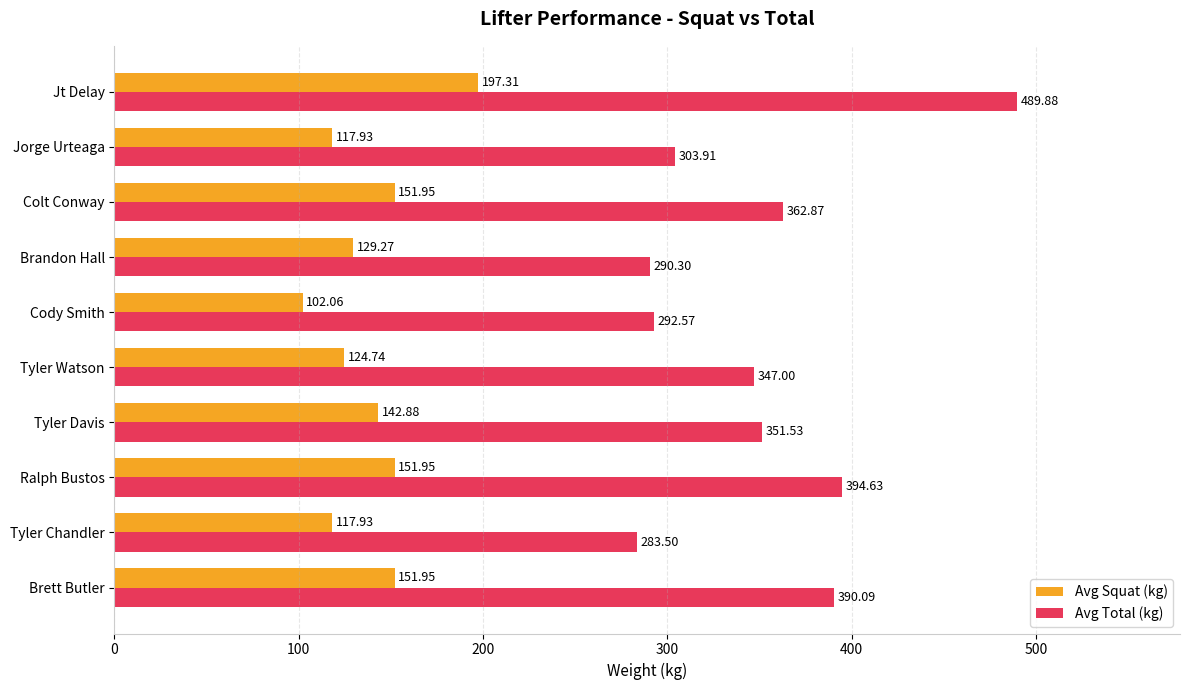

What is the difference between the maximum and minimum values in the Avg Total (kg) series?

206.4